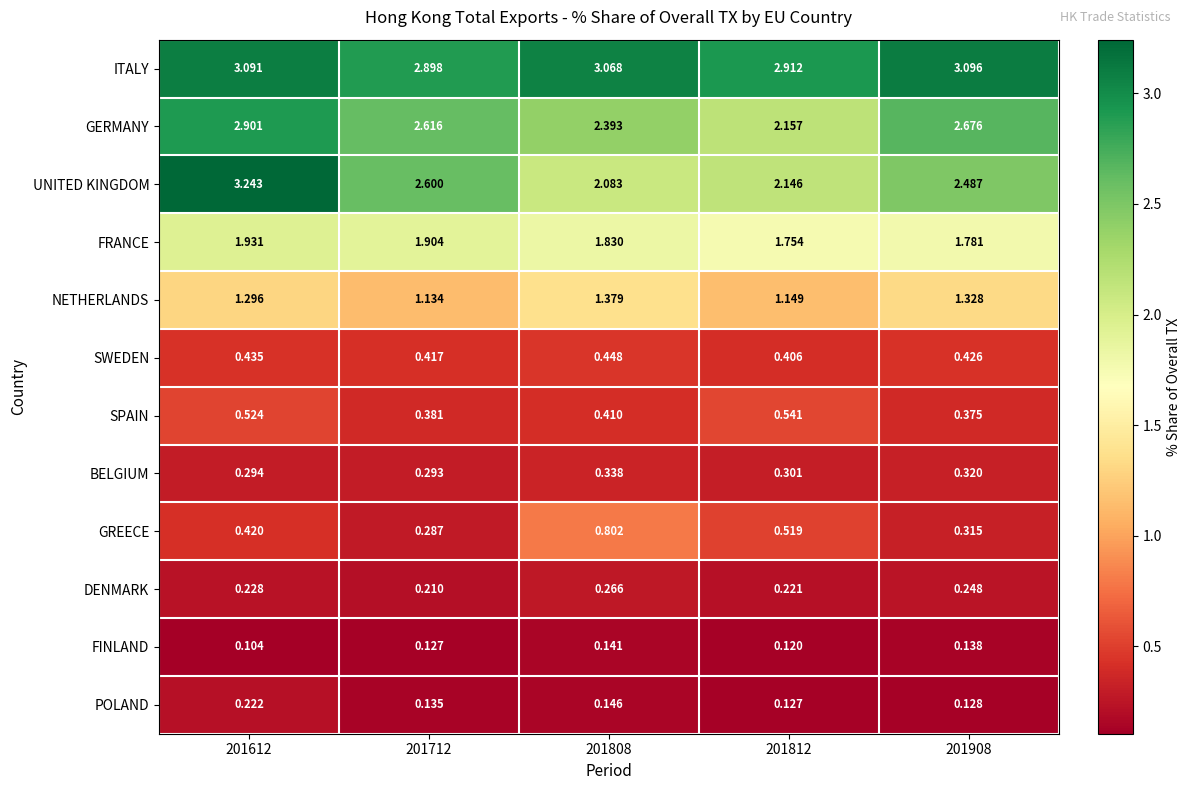

Which series has the widest spread of values?

UNITED KINGDOM